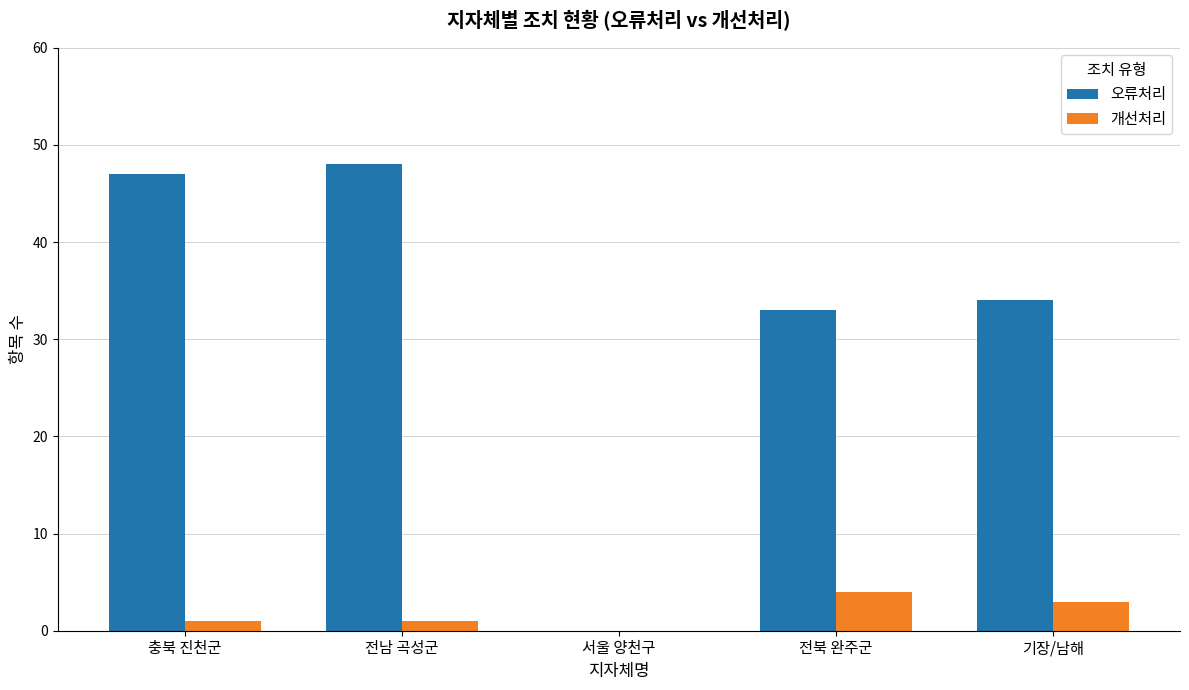

True or false: 개선처리 has a value of 0 at 서울 양천구.

True